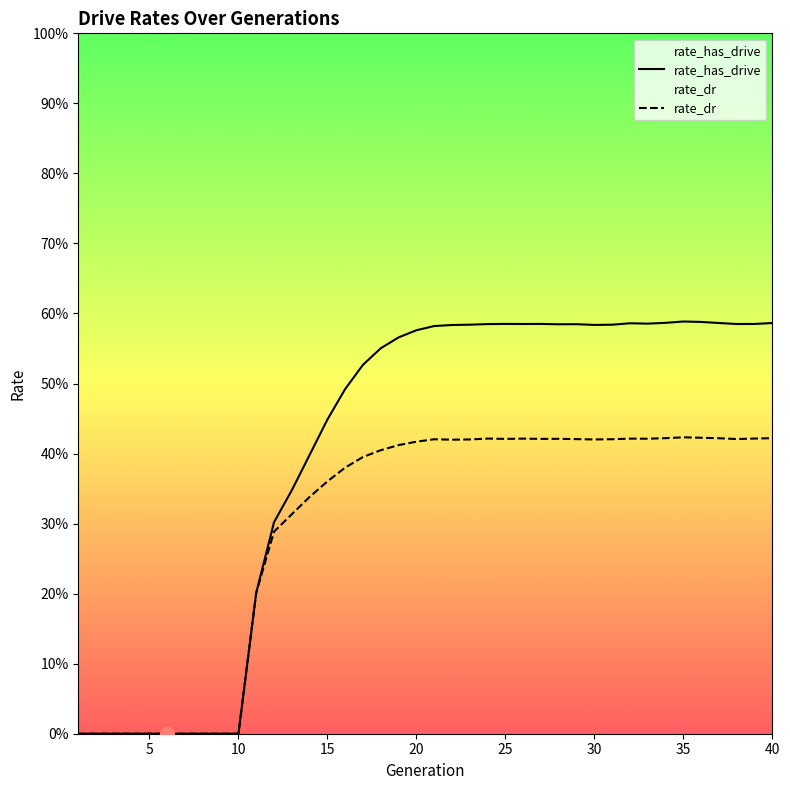

List the series in order of their overall mean, highest first.

rate_has_drive, rate_dr